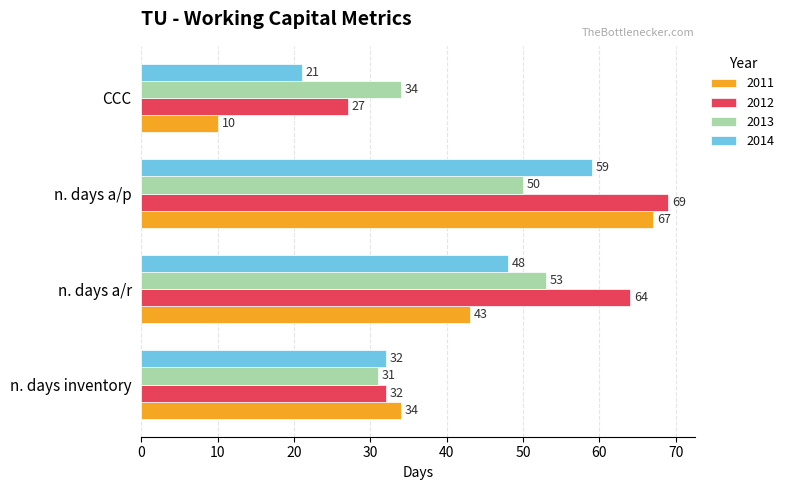

Count the 2011 values in the range 34 to 67.

3